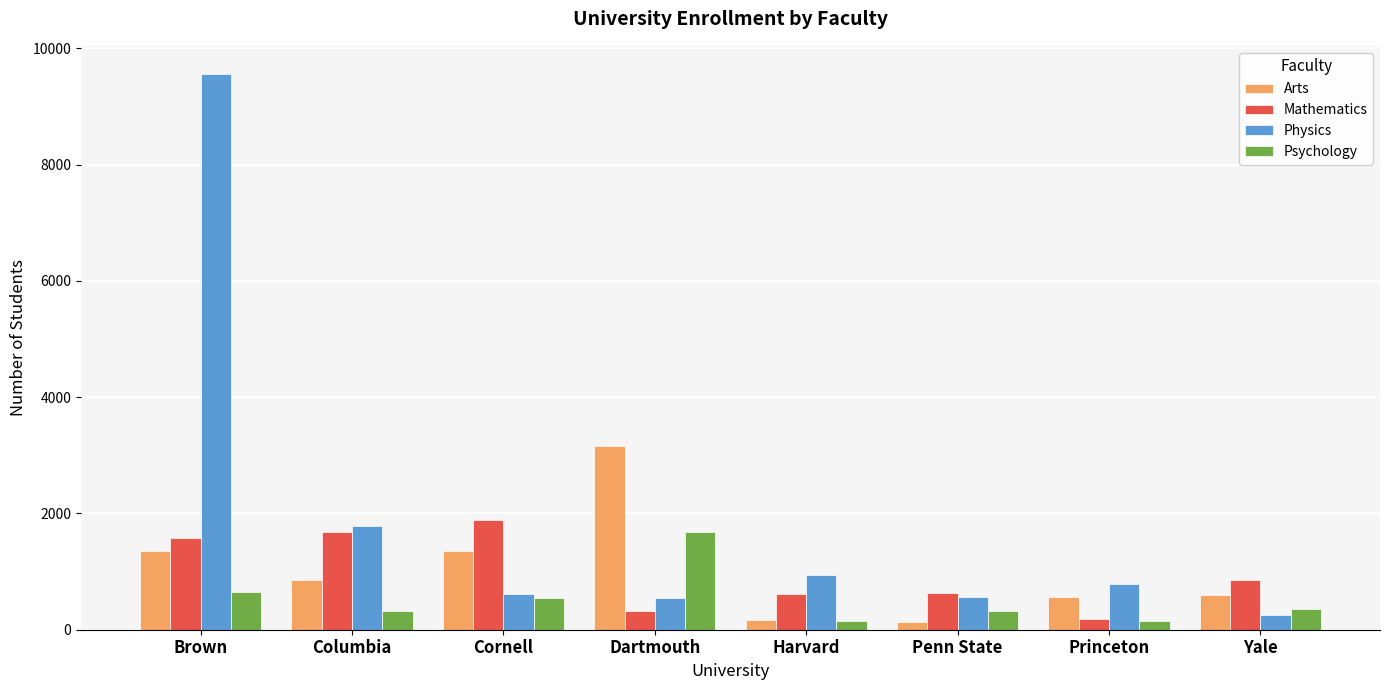

True or false: Physics has a value of 568 at Penn State.

True